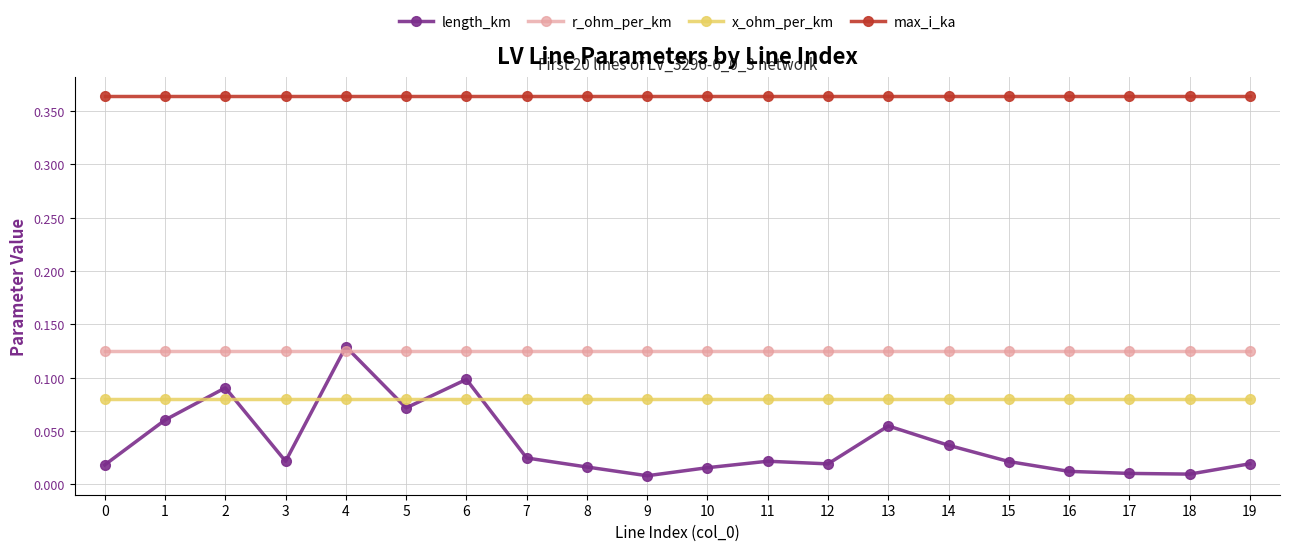

At 17, list the series in order from smallest to largest.

length_km, x_ohm_per_km, r_ohm_per_km, max_i_ka